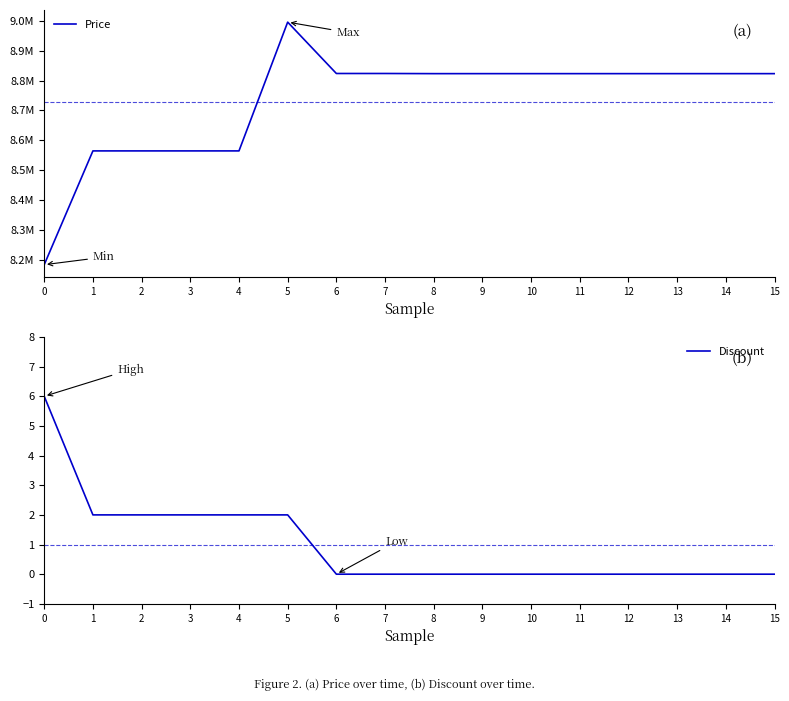

Is it true that Discount equals 2 at 5?

True